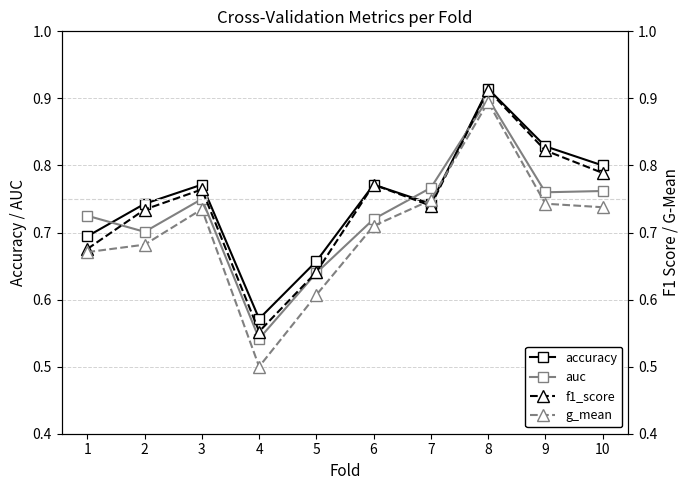

What is the difference between the maximum and minimum values in the accuracy series?

0.3